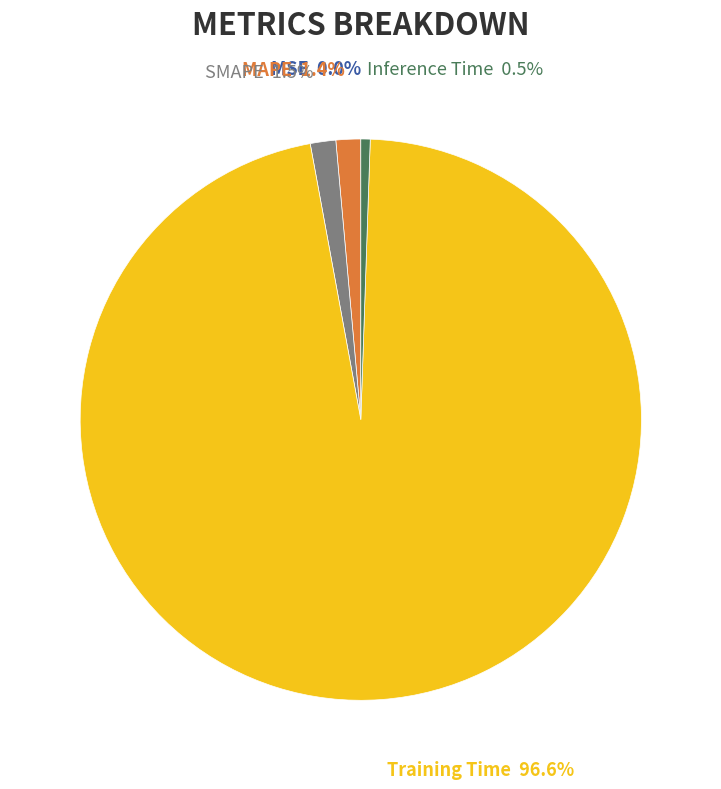

Does any single category account for the majority?

Yes